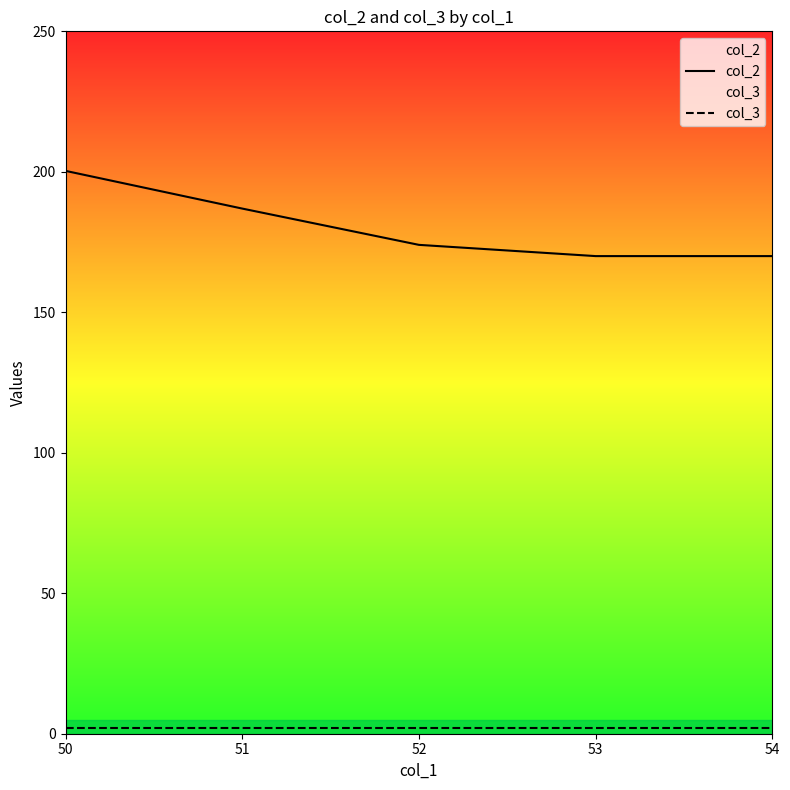

True or false: col_2 and col_3 cross at least once.

False